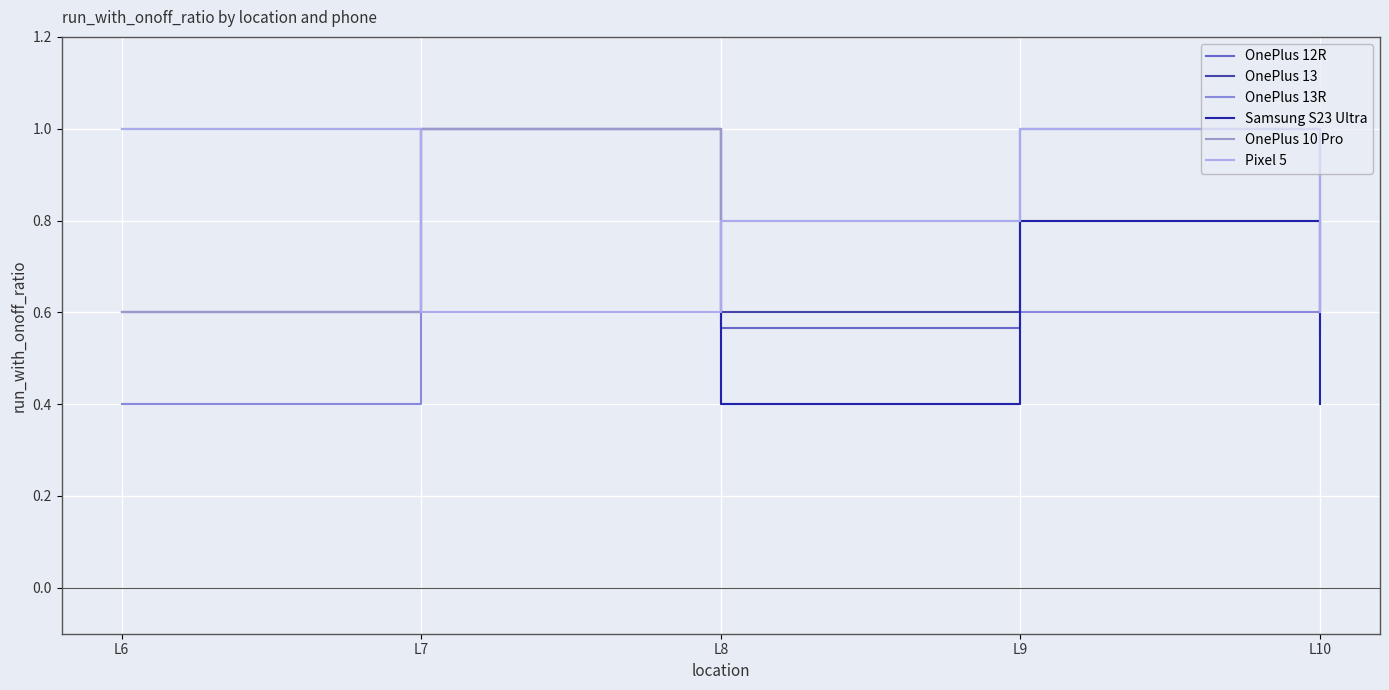

Does the chart display data point markers on the line(s)?

No